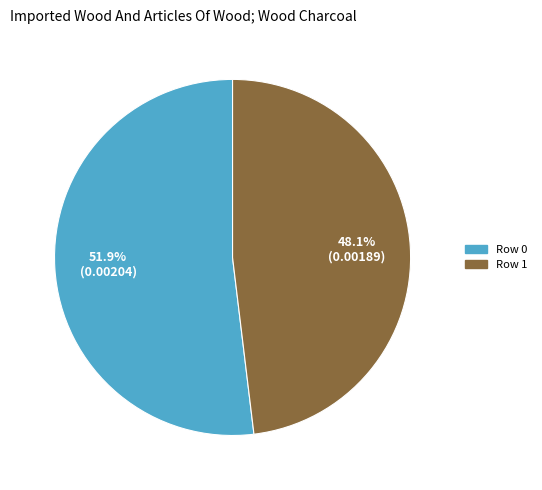

Is there any slice that represents more than half of the pie?

Yes